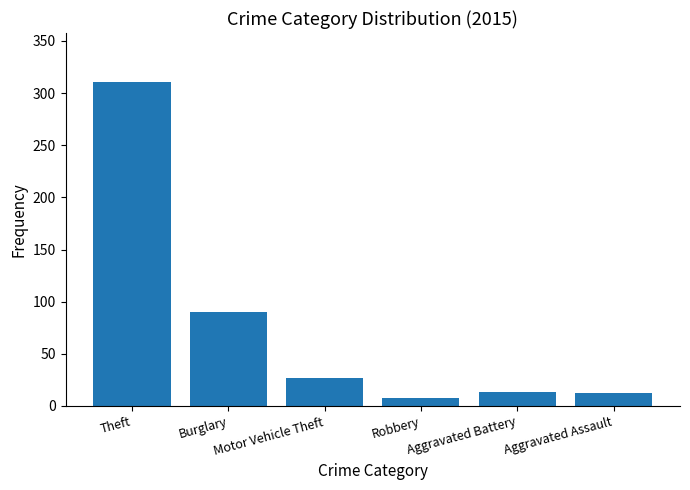

True or false: the data shows 311 at Theft.

True